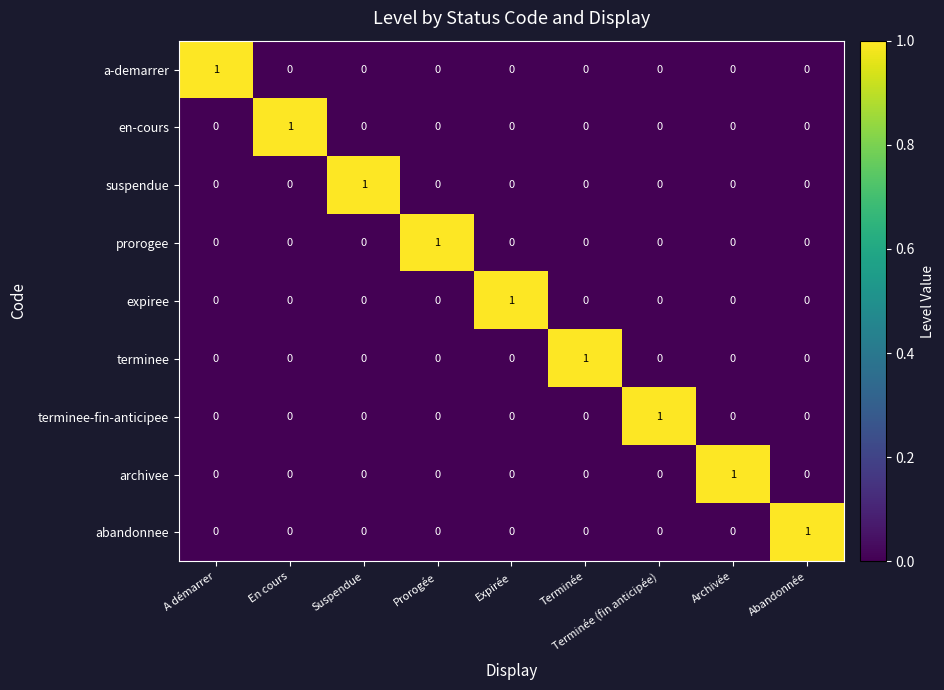

What is the difference between the highest and lowest values at En cours?

1